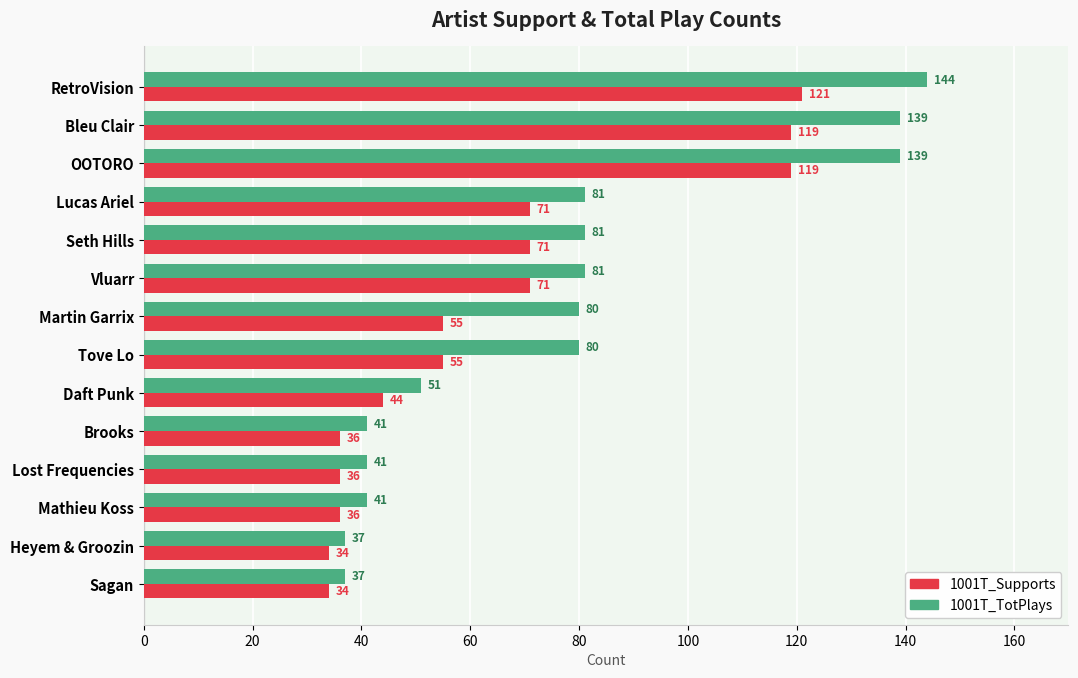

Rank the series at Heyem & Groozin from highest to lowest value.

1001T_TotPlays, 1001T_Supports